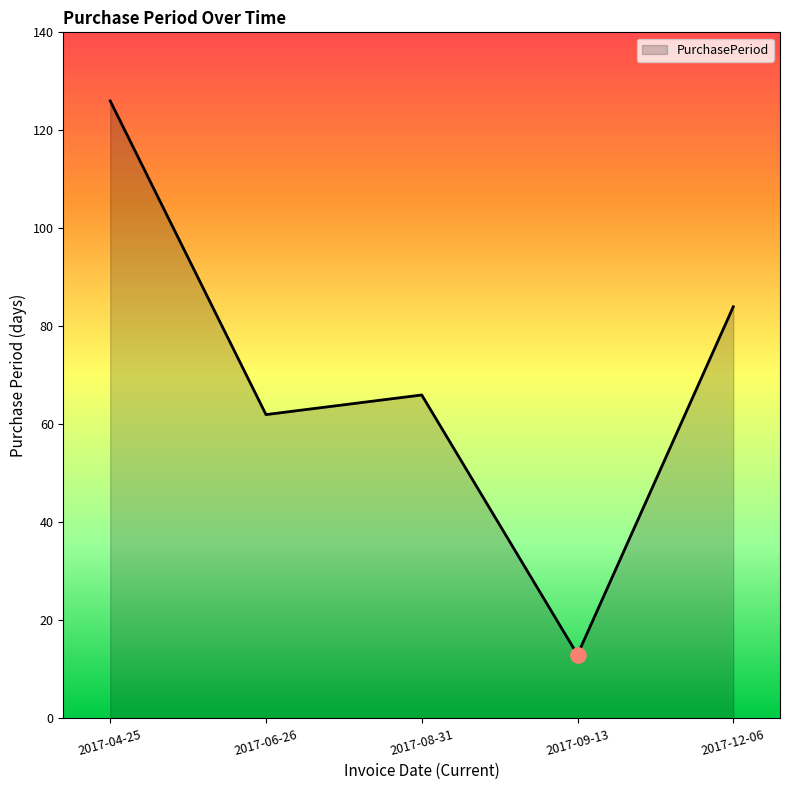

Approximately how many times larger is the value at 2017-04-25 compared to 2017-09-13?

9.7